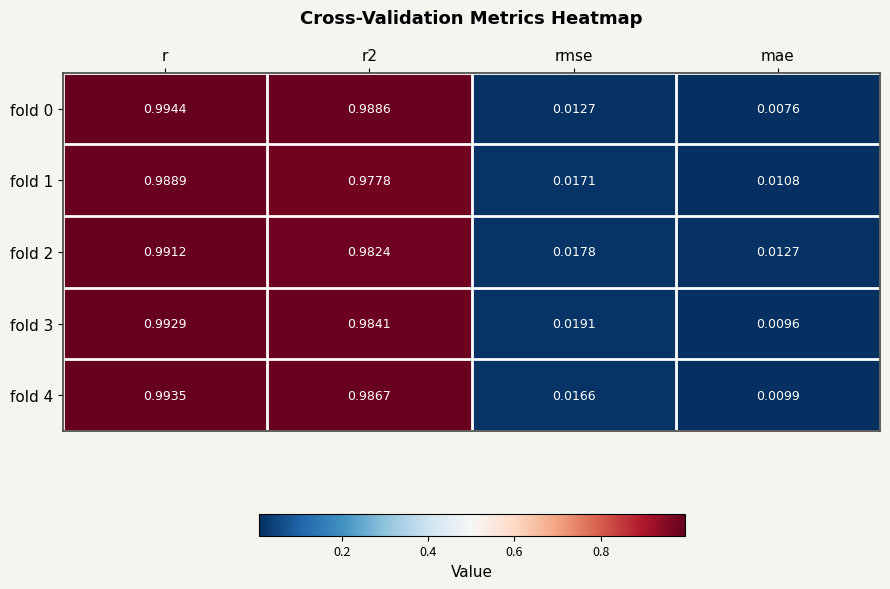

Is the value of fold 4 at r greater than the value of fold 0 at r?

No